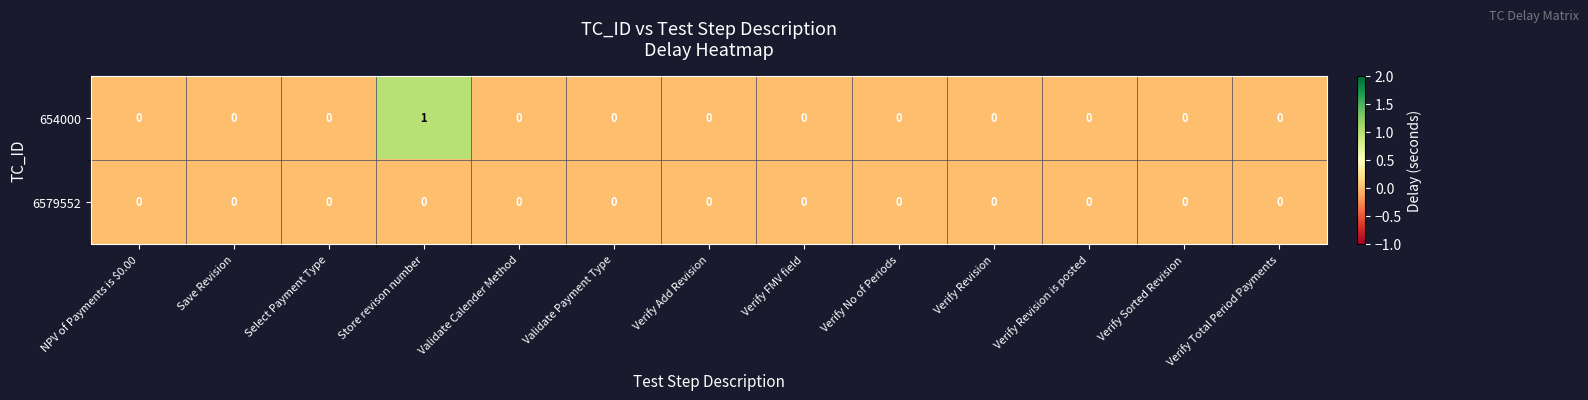

Which series has the largest range (max minus min)?

654000